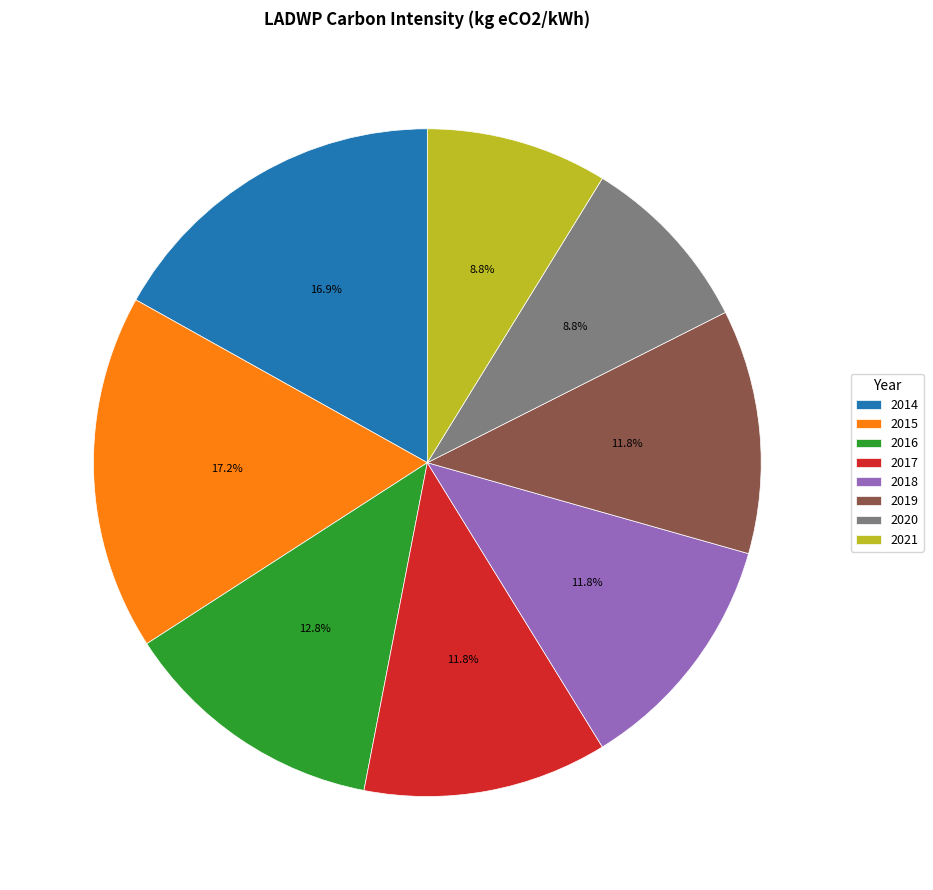

To the nearest percent, what is the combined percentage of 2015 and 2021?

26%